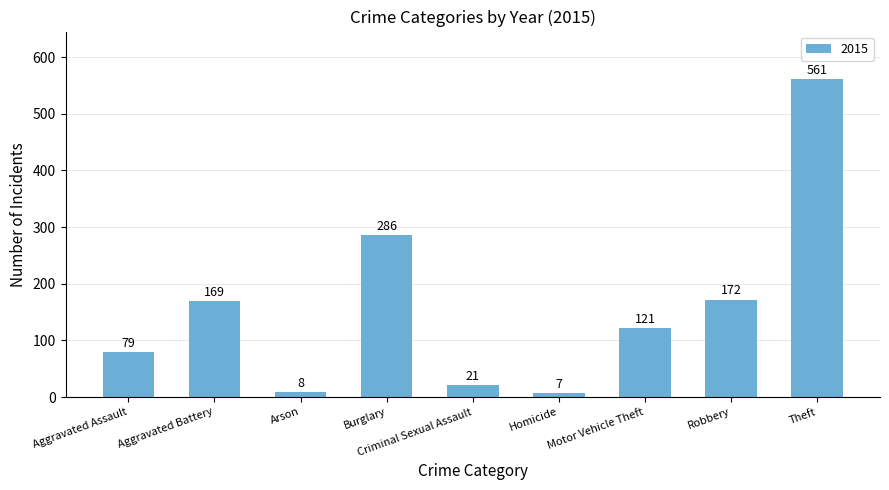

The value at Aggravated Battery is 169. True or false?

True